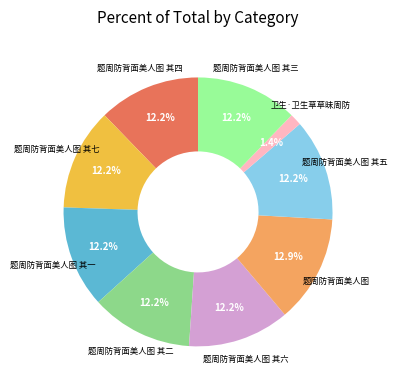

To the nearest percent, what is the average slice percentage?

11%